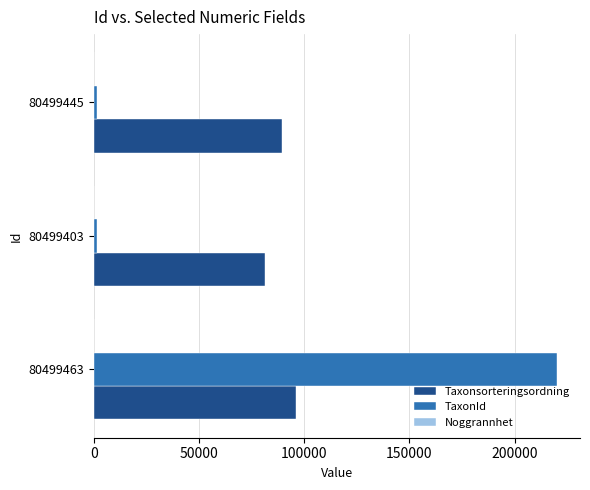

How many series are shown in this chart?

3